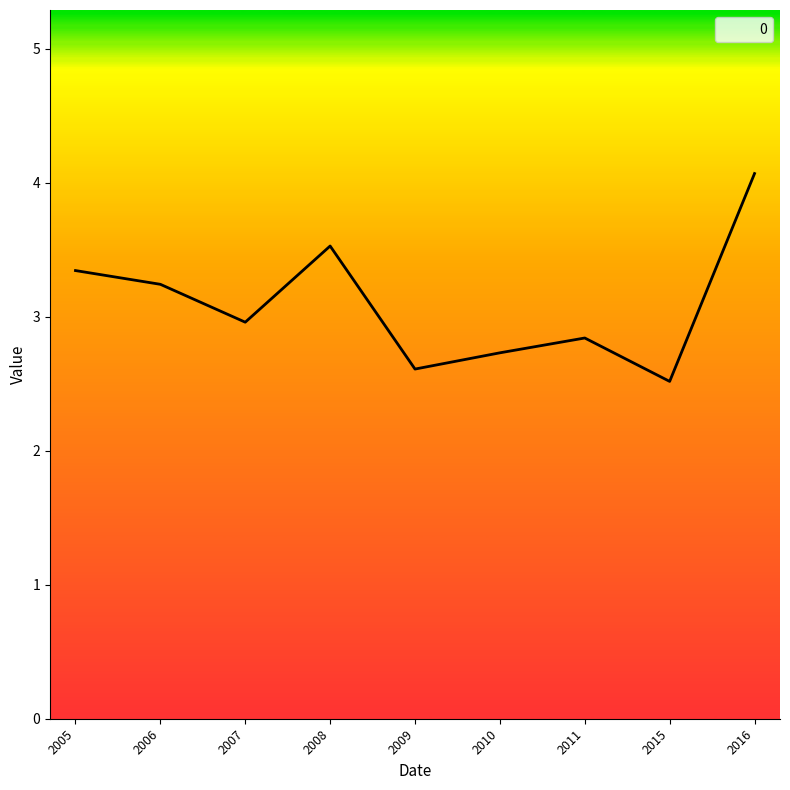

True or false: the data shows 2.8 at 2011.

True